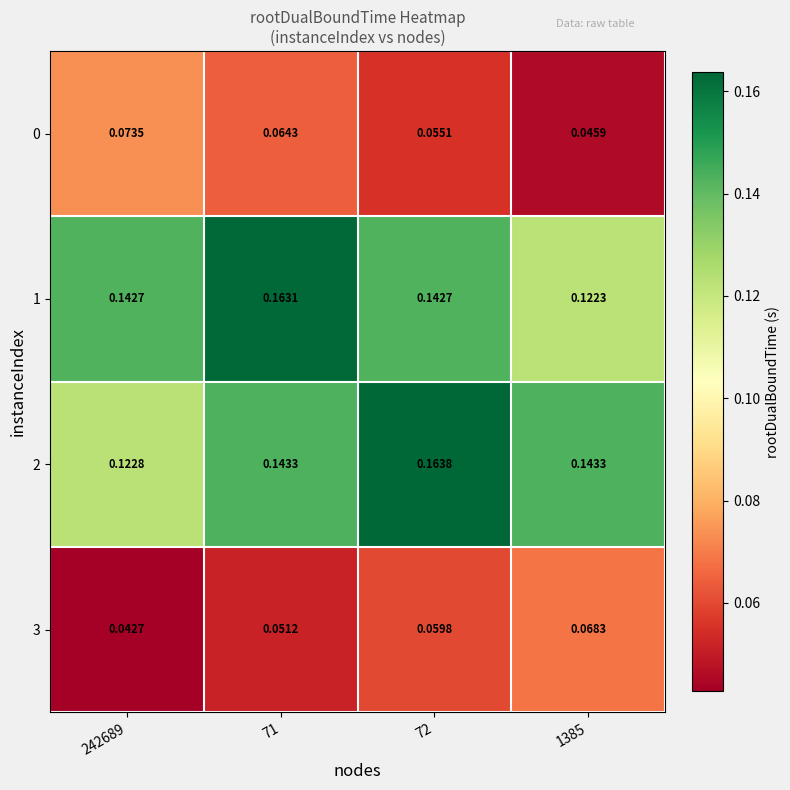

Is the value of 0 at 1385 greater than the value of 2 at 242689?

No